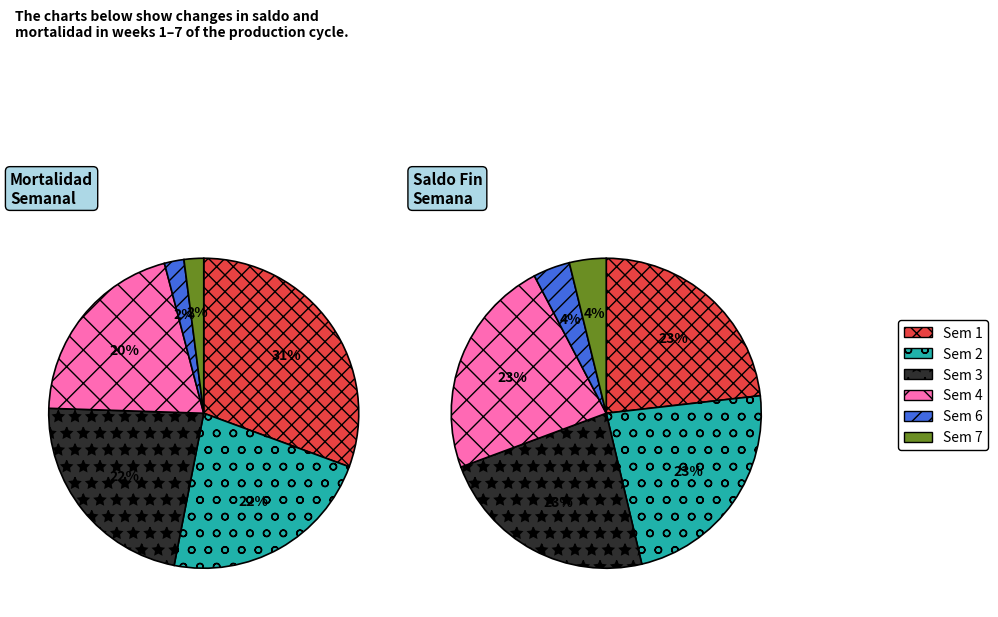

Does any single category account for the majority?

No